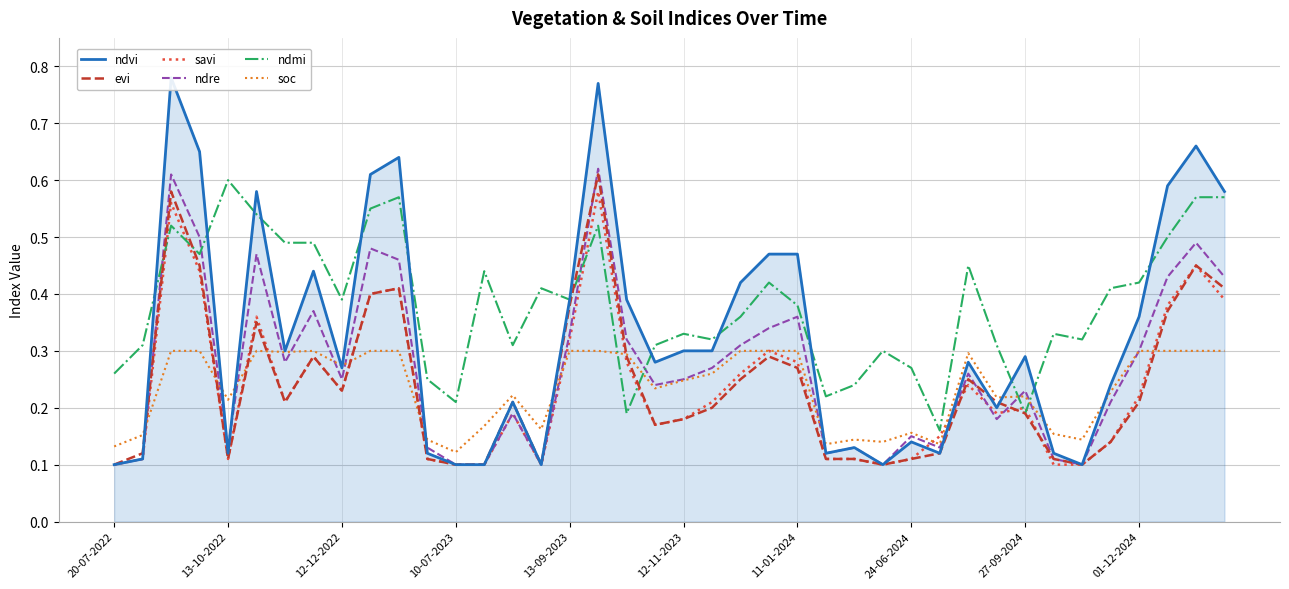

How many times do evi and ndvi cross each other?

3